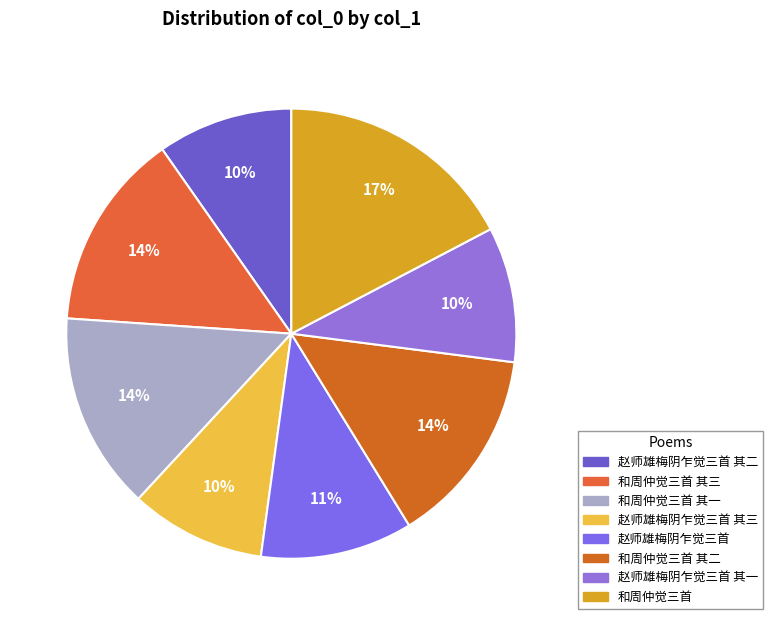

What percentage is the 赵师雄梅阴乍觉三首 其二 slice, to the nearest percent?

10%